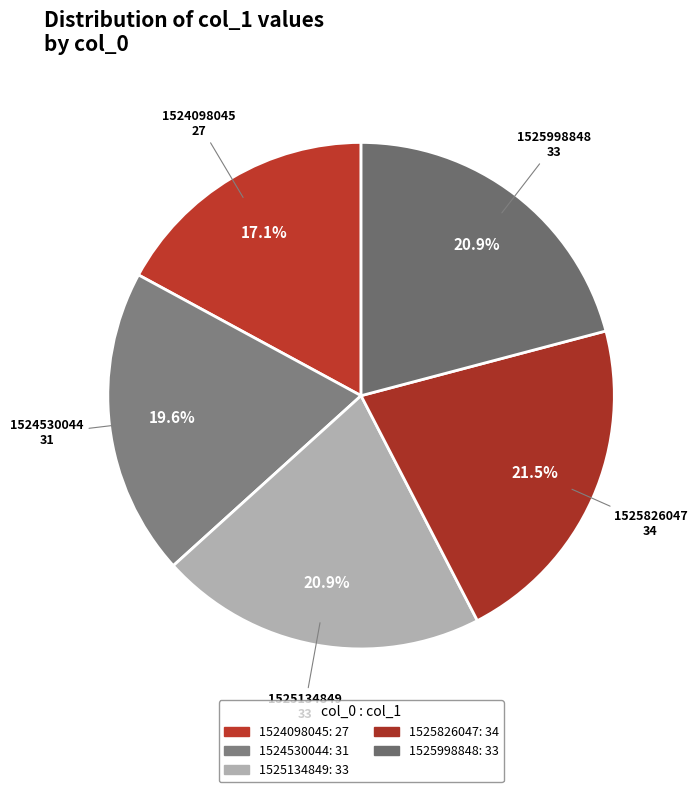

How many segments does this pie chart have?

5